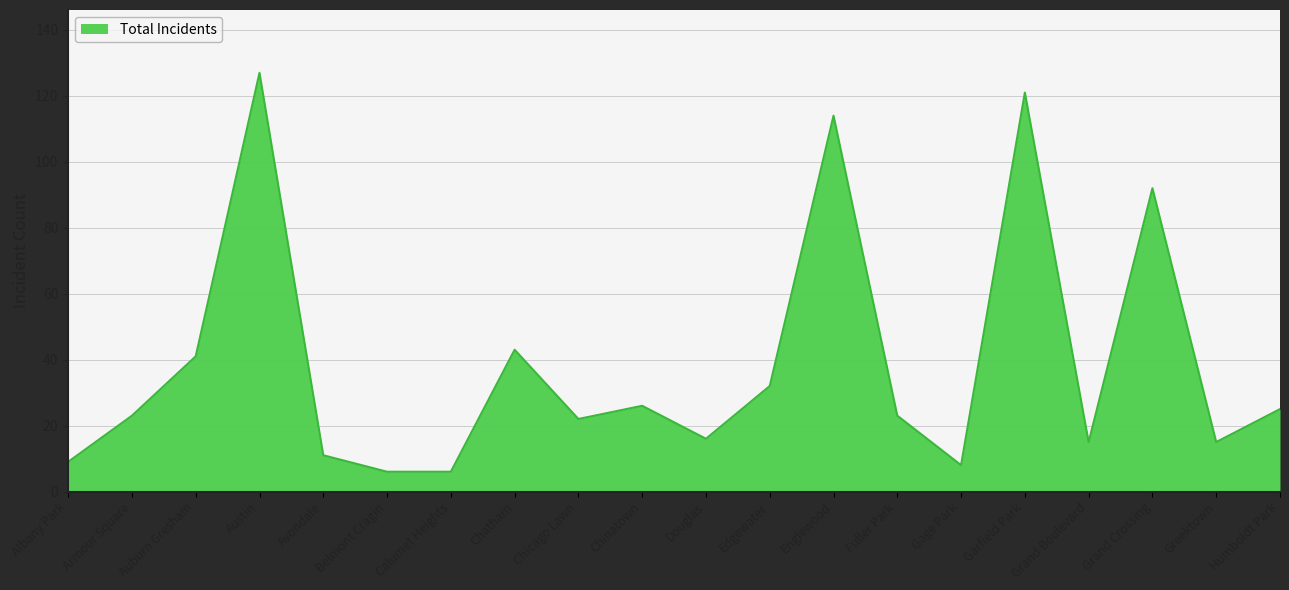

True or false: there are more than 1 points higher than both neighbors.

True